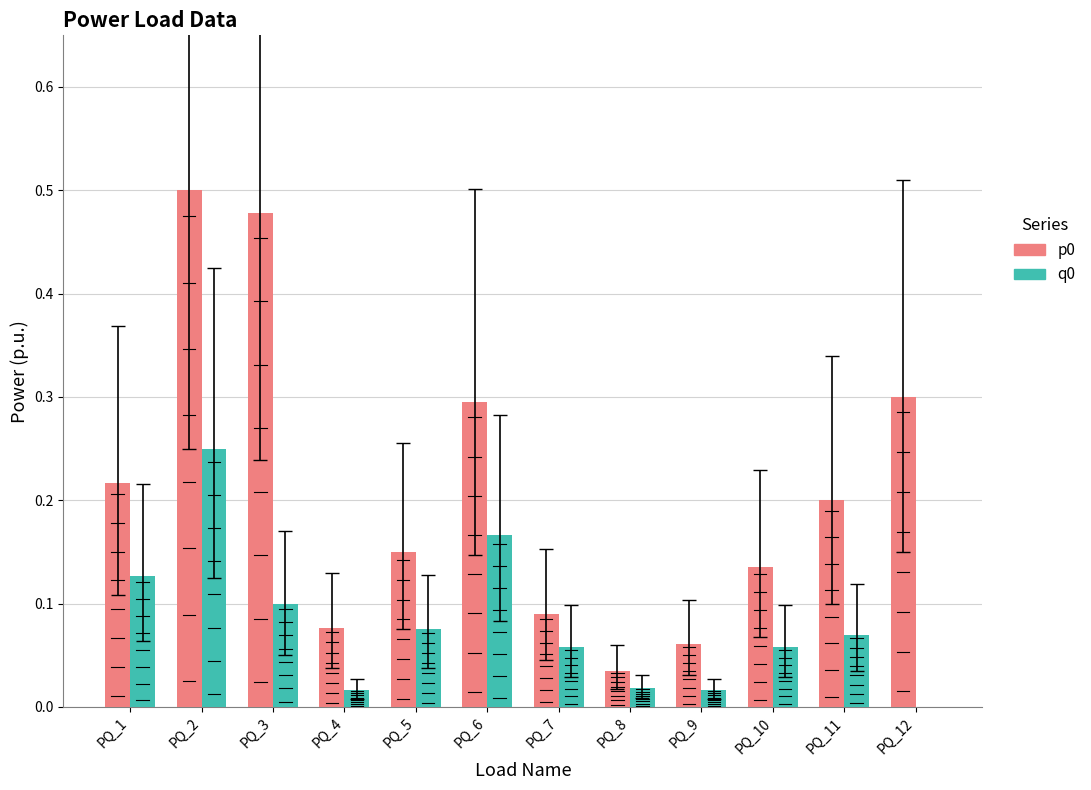

The p0 series shows 0.2 at PQ_1. True or false?

True